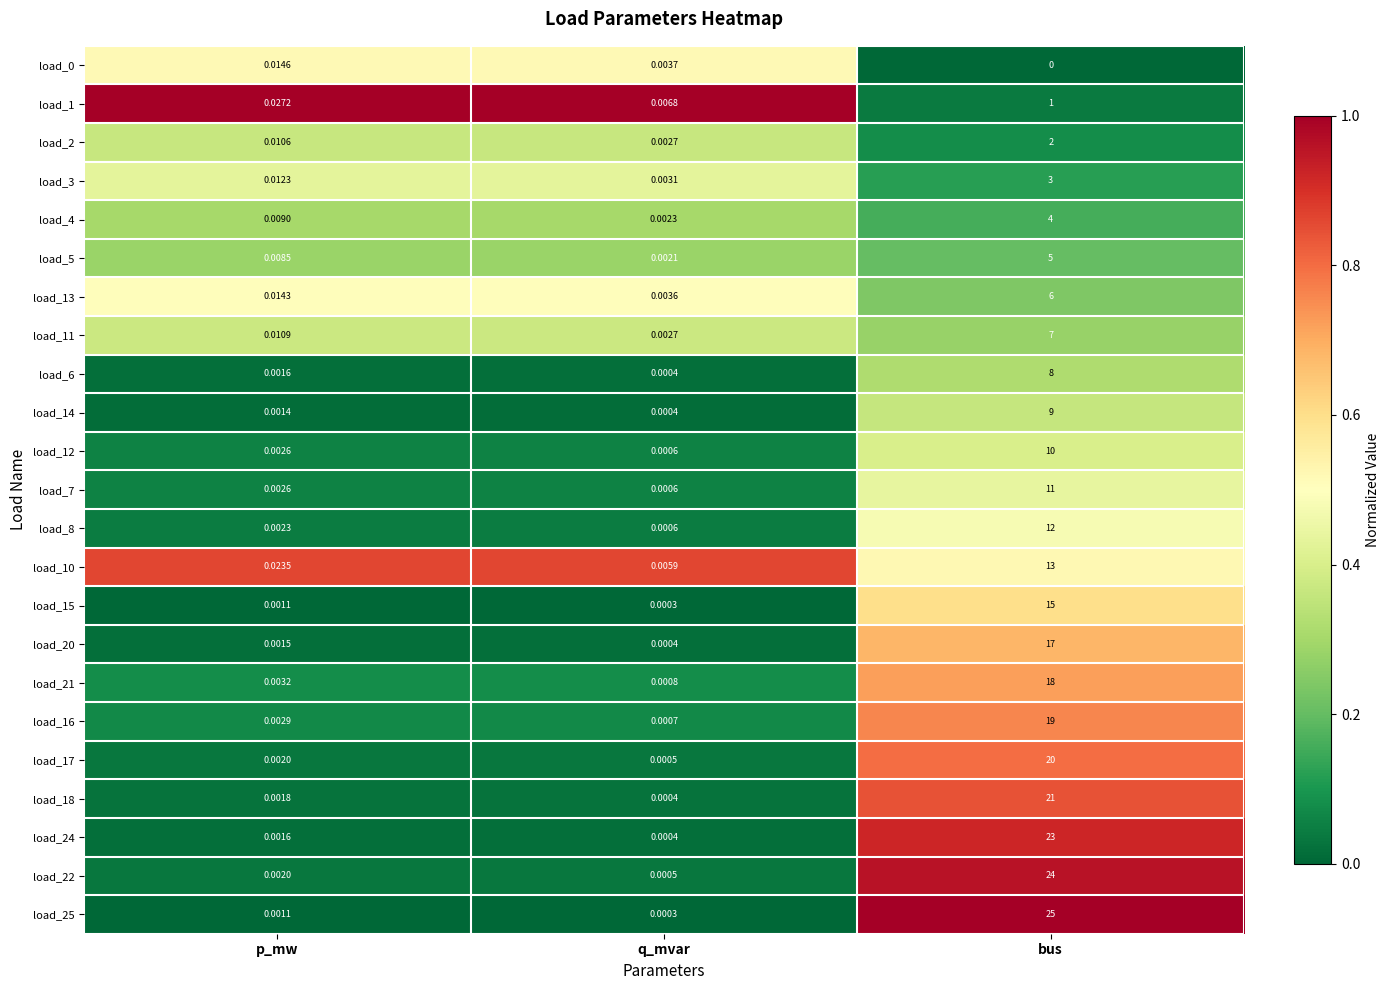

Which series has the largest total across all categories?

load_25